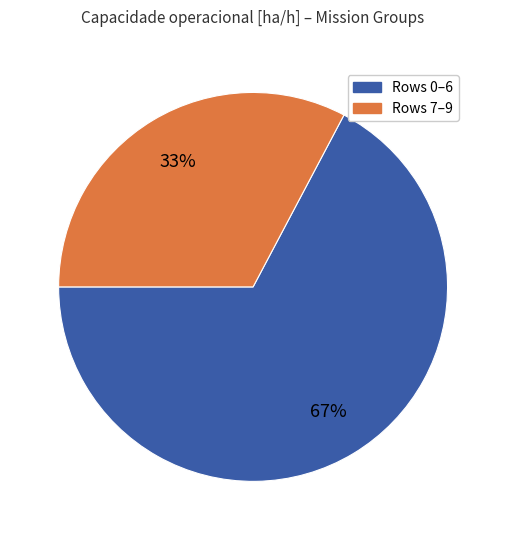

To the nearest percent, what is the combined percentage of Rows 0–6 and Rows 7–9?

100%